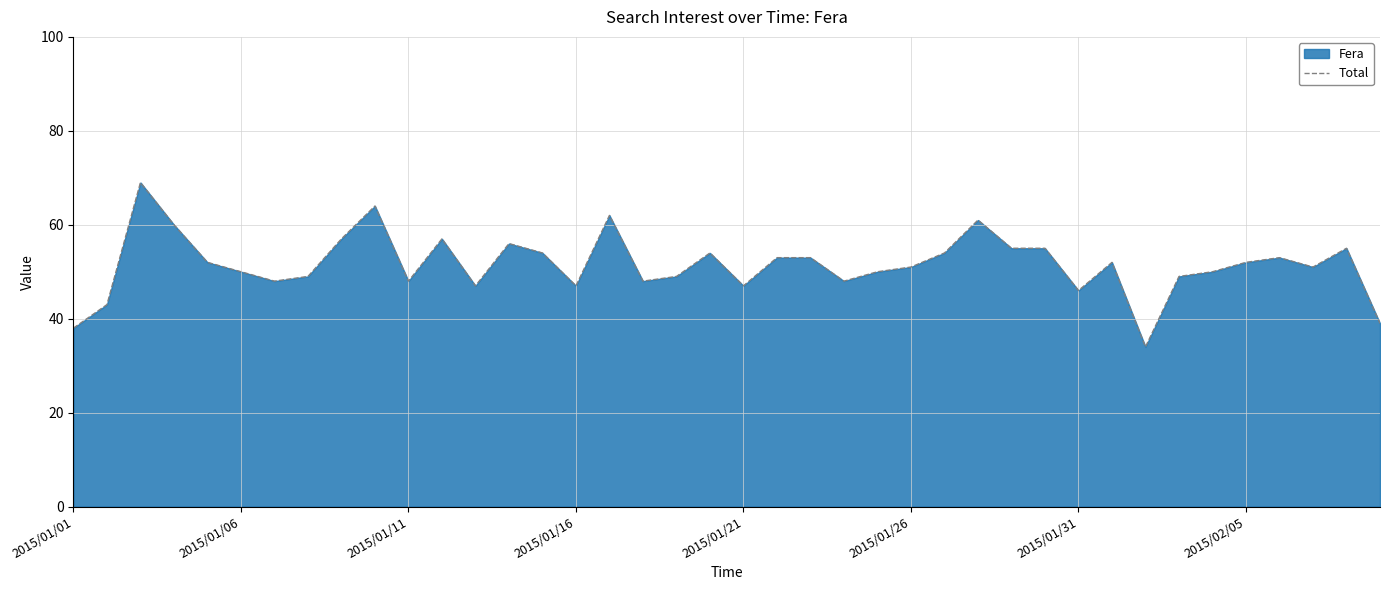

The value at 36 is 25. True or false?

False